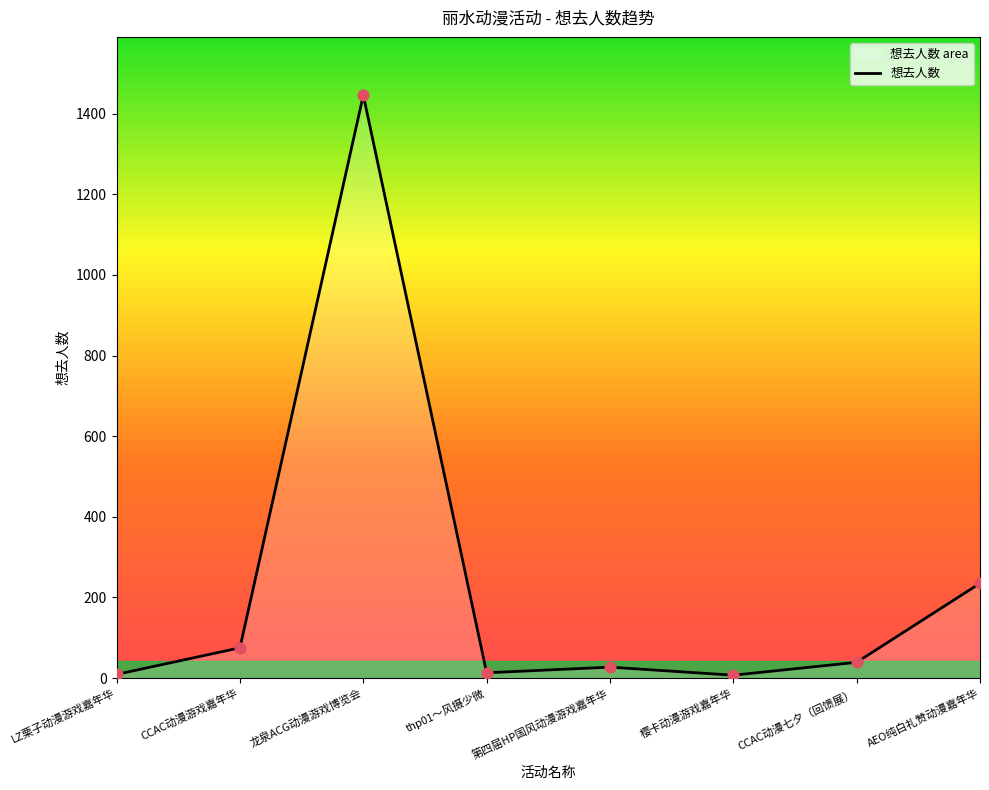

What is the ratio of the value at AEO纯白礼赞动漫嘉年华 to the value at 樱卡动漫游戏嘉年华?

33.6